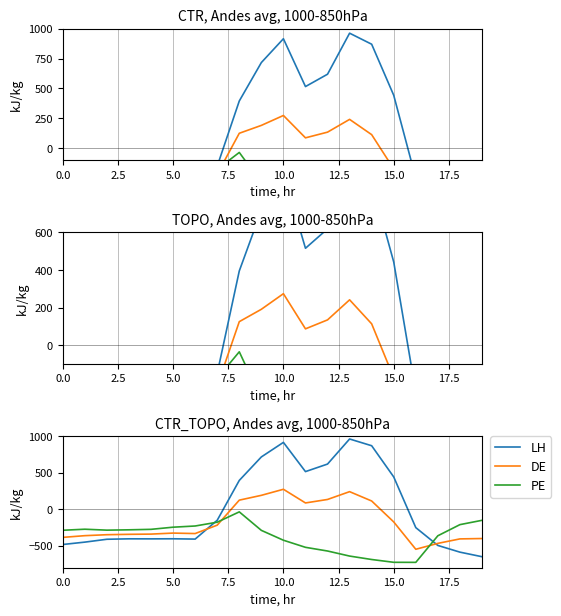

Is it true that DE equals 191.1 at 9?

True